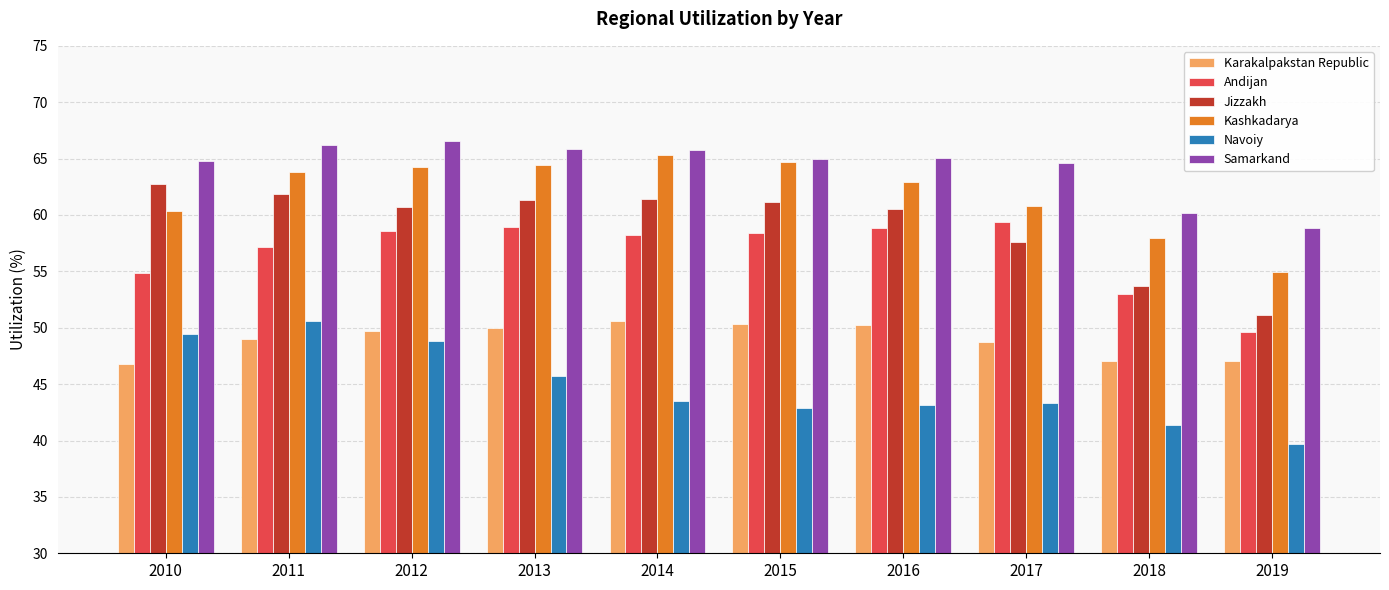

Does the chart contain stacked bars?

No